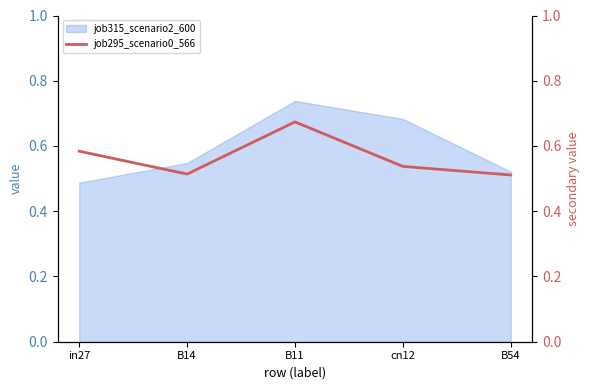

What is the label of the 4th point from the right?

B14